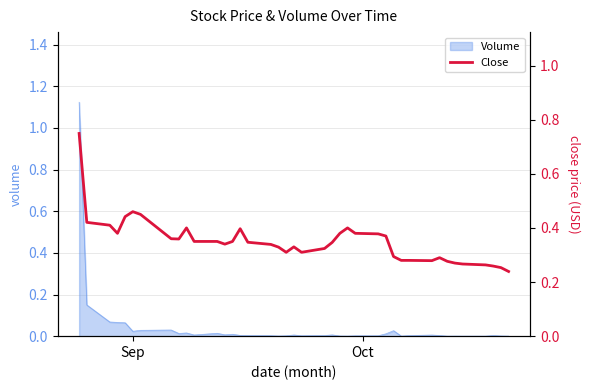

True or false: there are more than 0 points higher than both neighbors.

True